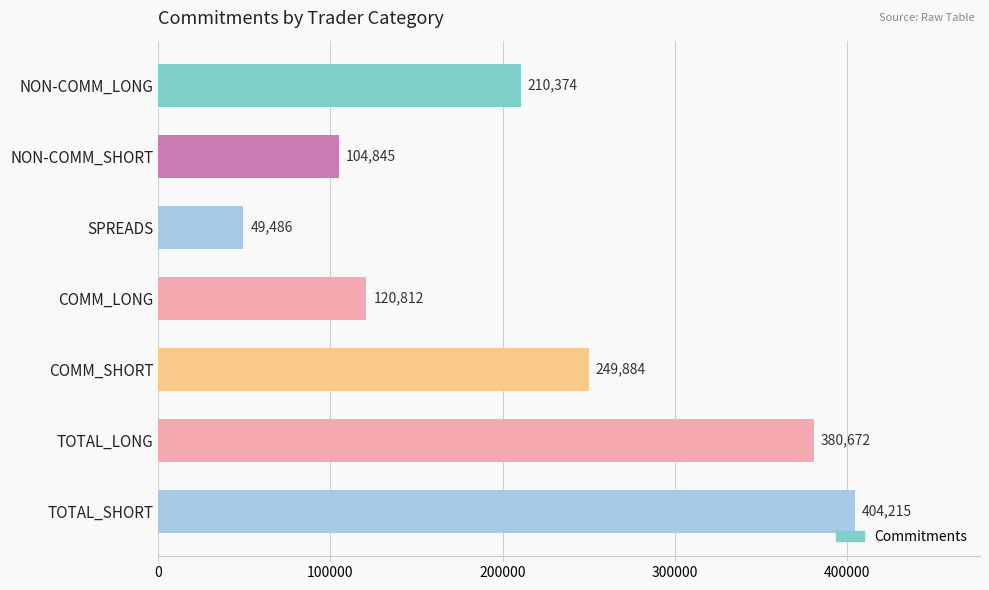

Reading bottom to top, transcribe all the data shown in this chart.

TOTAL_SHORT=404215	TOTAL_LONG=380672	COMM_SHORT=249884	COMM_LONG=120812	SPREADS=49486	NON-COMM_SHORT=104845	NON-COMM_LONG=210374